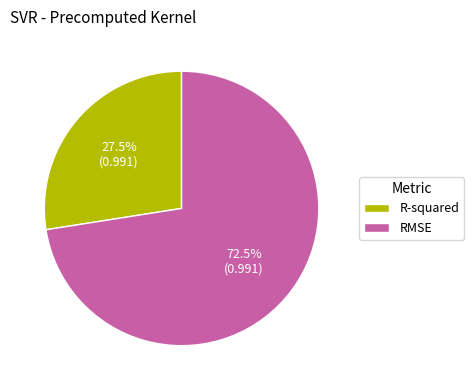

To the nearest percent, what is the difference between the largest and smallest slice percentages?

45%